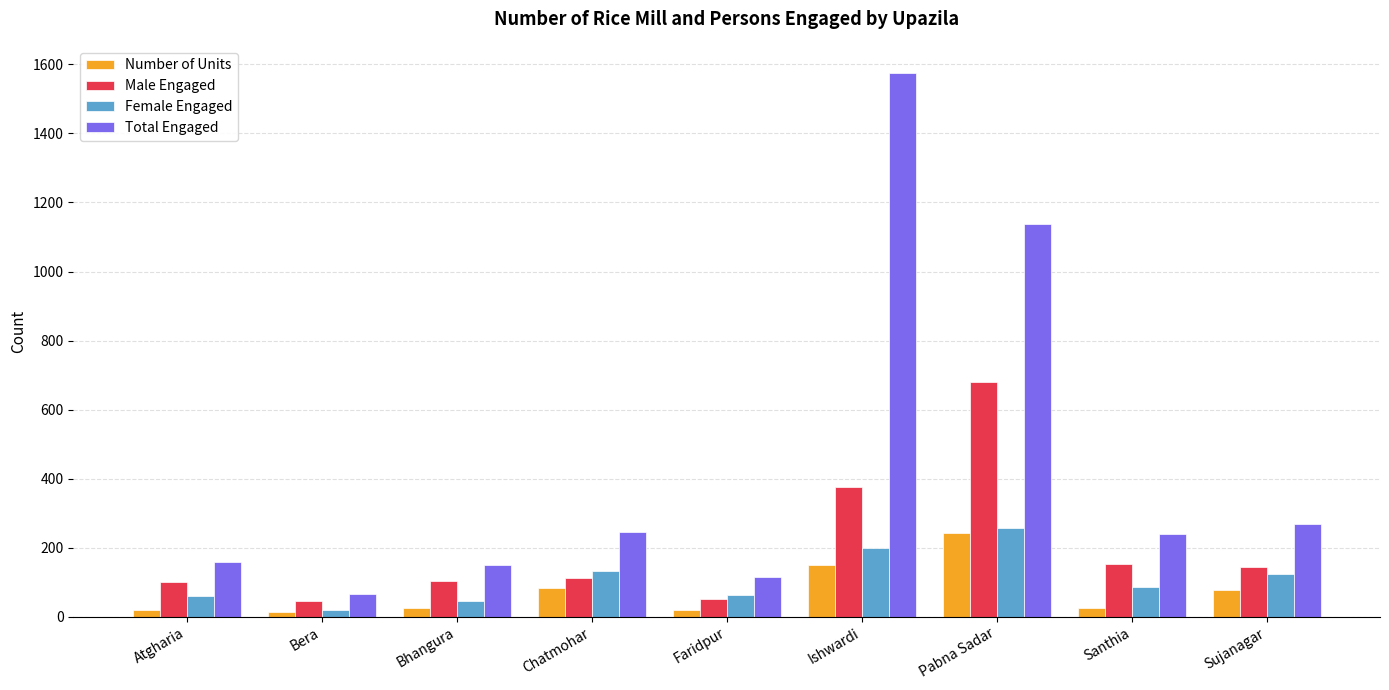

Is it true that Total Engaged equals 66 at Bera?

True